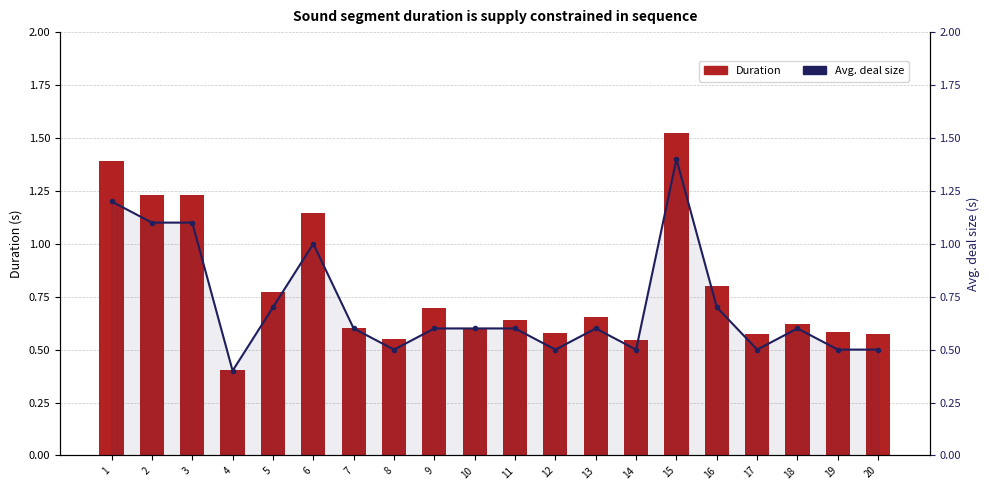

Does the chart contain stacked bars?

No